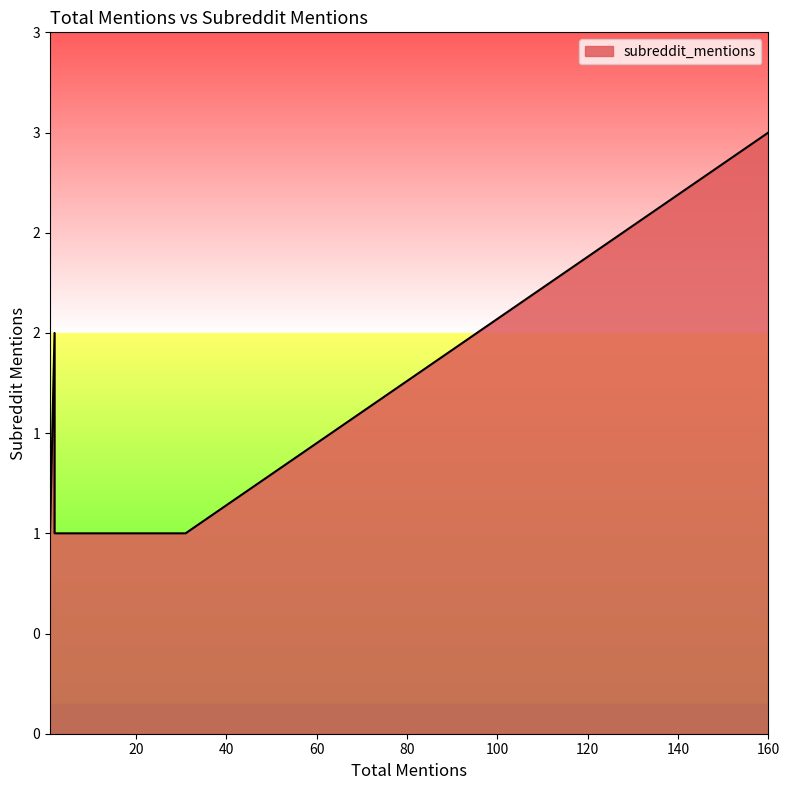

What is the smallest value displayed?

1